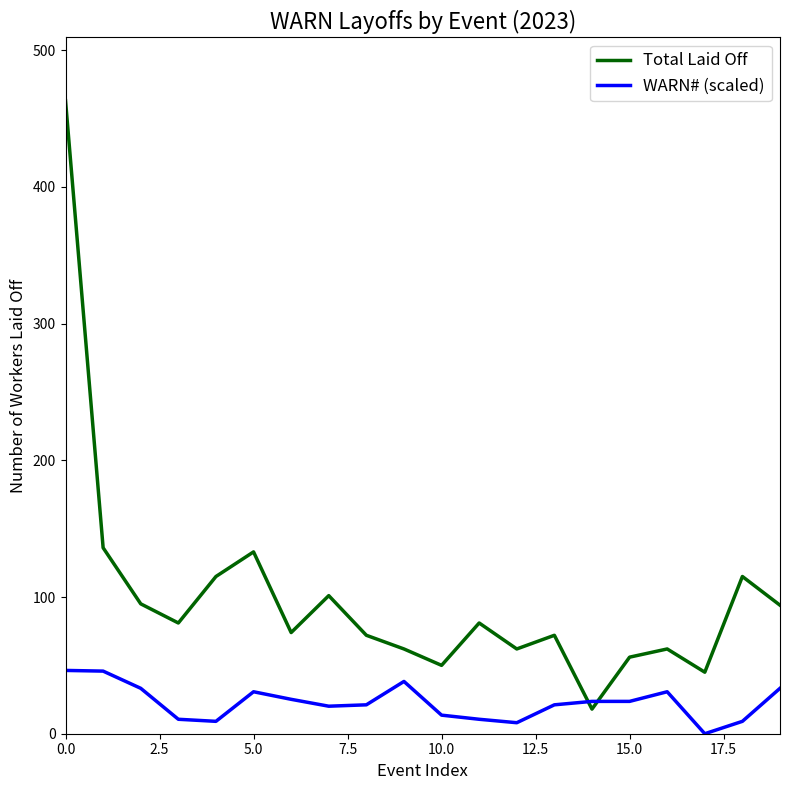

How many times do WARN# (scaled) and Total Laid Off cross each other?

2